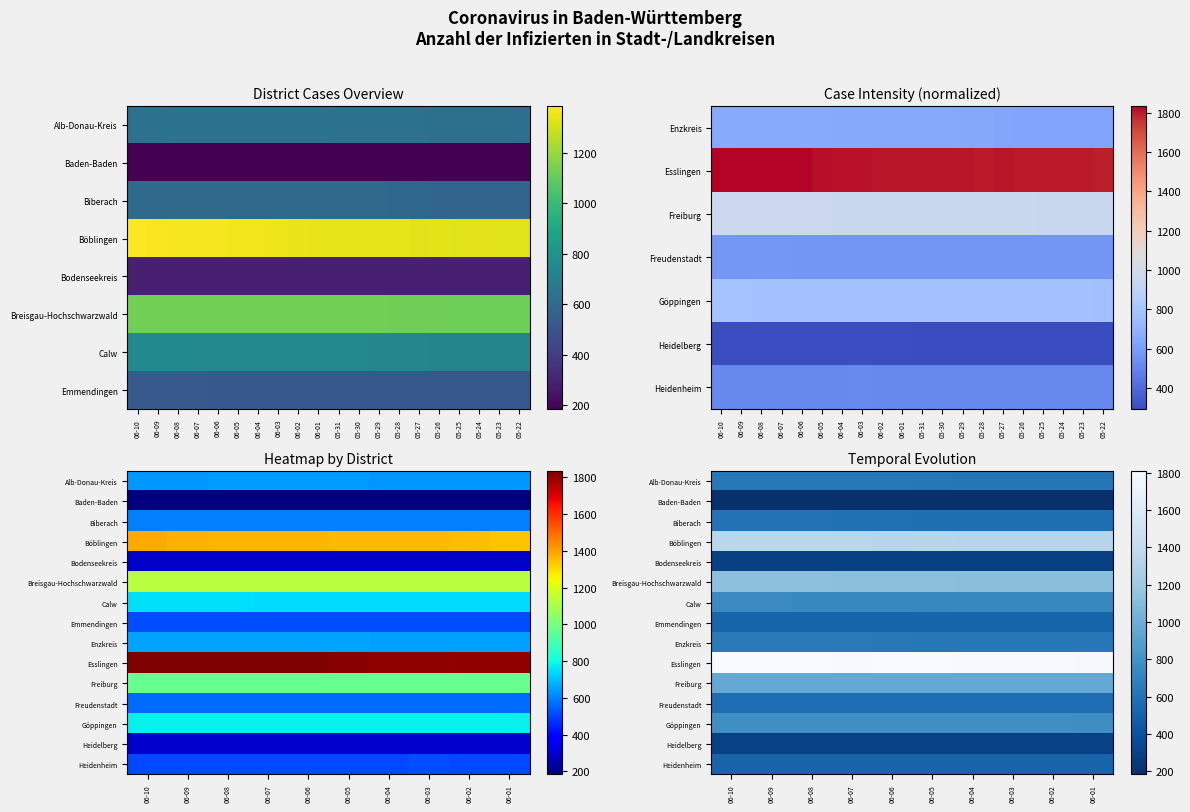

The value of Calw at 06-05 is 389. True or false?

False